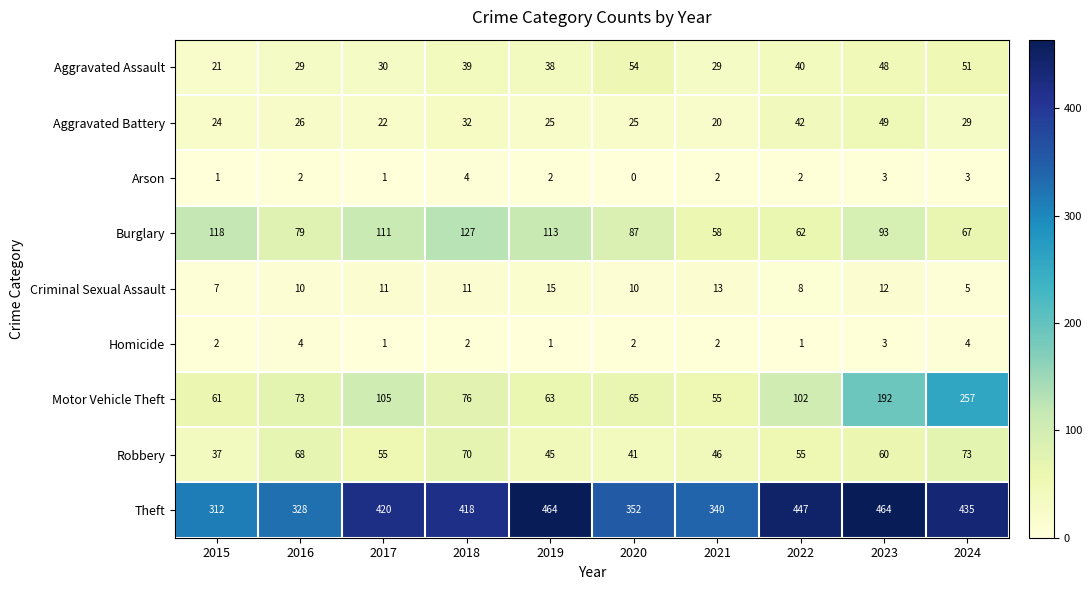

What is the difference between the maximum and minimum values in the Criminal Sexual Assault series?

10